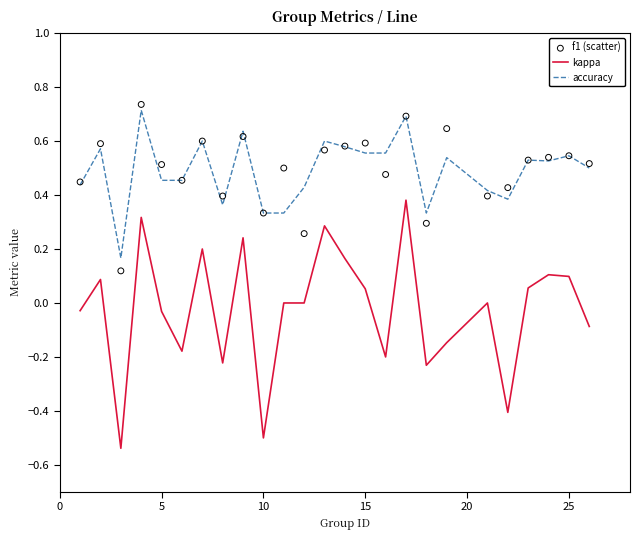

At how many categories does at least one series exceed 0?

25